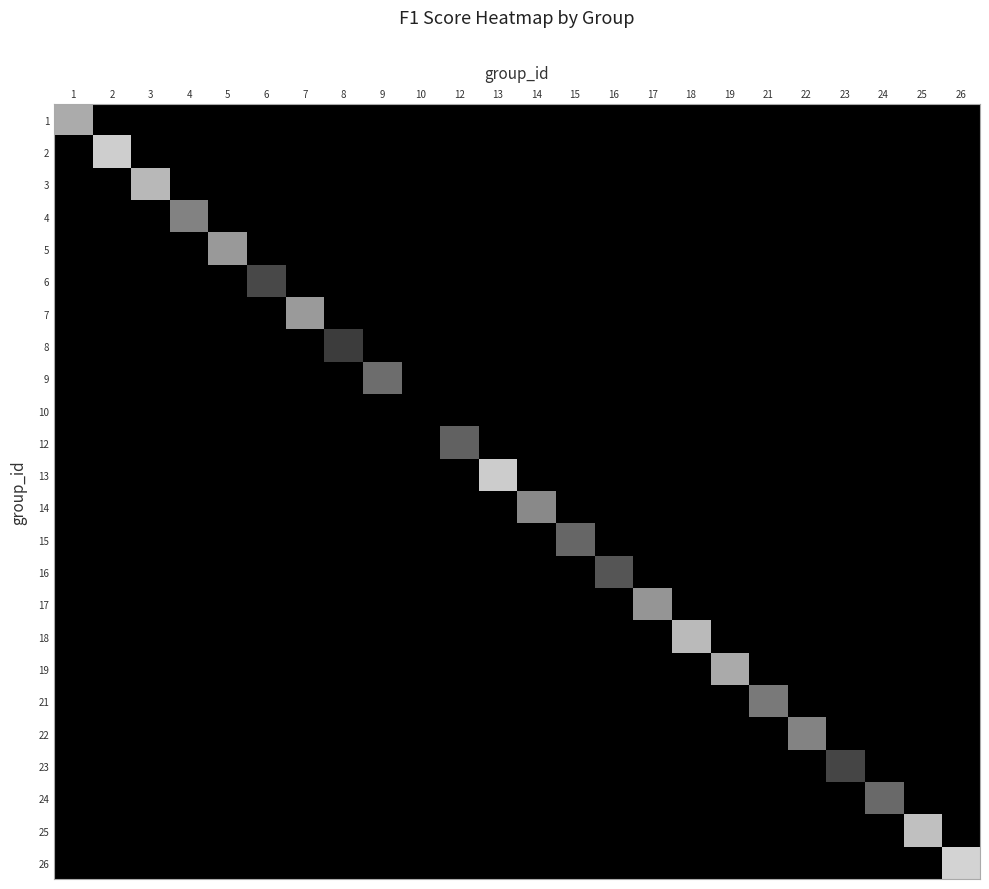

Reading left to right, transcribe all the data shown in this chart.

1: 1=0.7	2=0.0	3=0.0	4=0.0	5=0.0	6=0.0	7=0.0	8=0.0	9=0.0	10=0.0	12=0.0	13=0.0	14=0.0	15=0.0	16=0.0	17=0.0	18=0.0	19=0.0	21=0.0	22=0.0	23=0.0	24=0.0	25=0.0	26=0.0
2: 1=0.0	2=0.8	3=0.0	4=0.0	5=0.0	6=0.0	7=0.0	8=0.0	9=0.0	10=0.0	12=0.0	13=0.0	14=0.0	15=0.0	16=0.0	17=0.0	18=0.0	19=0.0	21=0.0	22=0.0	23=0.0	24=0.0	25=0.0	26=0.0
3: 1=0.0	2=0.0	3=0.7	4=0.0	5=0.0	6=0.0	7=0.0	8=0.0	9=0.0	10=0.0	12=0.0	13=0.0	14=0.0	15=0.0	16=0.0	17=0.0	18=0.0	19=0.0	21=0.0	22=0.0	23=0.0	24=0.0	25=0.0	26=0.0
4: 1=0.0	2=0.0	3=0.0	4=0.5	5=0.0	6=0.0	7=0.0	8=0.0	9=0.0	10=0.0	12=0.0	13=0.0	14=0.0	15=0.0	16=0.0	17=0.0	18=0.0	19=0.0	21=0.0	22=0.0	23=0.0	24=0.0	25=0.0	26=0.0
5: 1=0.0	2=0.0	3=0.0	4=0.0	5=0.6	6=0.0	7=0.0	8=0.0	9=0.0	10=0.0	12=0.0	13=0.0	14=0.0	15=0.0	16=0.0	17=0.0	18=0.0	19=0.0	21=0.0	22=0.0	23=0.0	24=0.0	25=0.0	26=0.0
6: 1=0.0	2=0.0	3=0.0	4=0.0	5=0.0	6=0.3	7=0.0	8=0.0	9=0.0	10=0.0	12=0.0	13=0.0	14=0.0	15=0.0	16=0.0	17=0.0	18=0.0	19=0.0	21=0.0	22=0.0	23=0.0	24=0.0	25=0.0	26=0.0
7: 1=0.0	2=0.0	3=0.0	4=0.0	5=0.0	6=0.0	7=0.6	8=0.0	9=0.0	10=0.0	12=0.0	13=0.0	14=0.0	15=0.0	16=0.0	17=0.0	18=0.0	19=0.0	21=0.0	22=0.0	23=0.0	24=0.0	25=0.0	26=0.0
8: 1=0.0	2=0.0	3=0.0	4=0.0	5=0.0	6=0.0	7=0.0	8=0.2	9=0.0	10=0.0	12=0.0	13=0.0	14=0.0	15=0.0	16=0.0	17=0.0	18=0.0	19=0.0	21=0.0	22=0.0	23=0.0	24=0.0	25=0.0	26=0.0
9: 1=0.0	2=0.0	3=0.0	4=0.0	5=0.0	6=0.0	7=0.0	8=0.0	9=0.4	10=0.0	12=0.0	13=0.0	14=0.0	15=0.0	16=0.0	17=0.0	18=0.0	19=0.0	21=0.0	22=0.0	23=0.0	24=0.0	25=0.0	26=0.0
10: 1=0.0	2=0.0	3=0.0	4=0.0	5=0.0	6=0.0	7=0.0	8=0.0	9=0.0	10=0.0	12=0.0	13=0.0	14=0.0	15=0.0	16=0.0	17=0.0	18=0.0	19=0.0	21=0.0	22=0.0	23=0.0	24=0.0	25=0.0	26=0.0
12: 1=0.0	2=0.0	3=0.0	4=0.0	5=0.0	6=0.0	7=0.0	8=0.0	9=0.0	10=0.0	12=0.4	13=0.0	14=0.0	15=0.0	16=0.0	17=0.0	18=0.0	19=0.0	21=0.0	22=0.0	23=0.0	24=0.0	25=0.0	26=0.0
13: 1=0.0	2=0.0	3=0.0	4=0.0	5=0.0	6=0.0	7=0.0	8=0.0	9=0.0	10=0.0	12=0.0	13=0.8	14=0.0	15=0.0	16=0.0	17=0.0	18=0.0	19=0.0	21=0.0	22=0.0	23=0.0	24=0.0	25=0.0	26=0.0
14: 1=0.0	2=0.0	3=0.0	4=0.0	5=0.0	6=0.0	7=0.0	8=0.0	9=0.0	10=0.0	12=0.0	13=0.0	14=0.5	15=0.0	16=0.0	17=0.0	18=0.0	19=0.0	21=0.0	22=0.0	23=0.0	24=0.0	25=0.0	26=0.0
15: 1=0.0	2=0.0	3=0.0	4=0.0	5=0.0	6=0.0	7=0.0	8=0.0	9=0.0	10=0.0	12=0.0	13=0.0	14=0.0	15=0.4	16=0.0	17=0.0	18=0.0	19=0.0	21=0.0	22=0.0	23=0.0	24=0.0	25=0.0	26=0.0
16: 1=0.0	2=0.0	3=0.0	4=0.0	5=0.0	6=0.0	7=0.0	8=0.0	9=0.0	10=0.0	12=0.0	13=0.0	14=0.0	15=0.0	16=0.3	17=0.0	18=0.0	19=0.0	21=0.0	22=0.0	23=0.0	24=0.0	25=0.0	26=0.0
17: 1=0.0	2=0.0	3=0.0	4=0.0	5=0.0	6=0.0	7=0.0	8=0.0	9=0.0	10=0.0	12=0.0	13=0.0	14=0.0	15=0.0	16=0.0	17=0.6	18=0.0	19=0.0	21=0.0	22=0.0	23=0.0	24=0.0	25=0.0	26=0.0
18: 1=0.0	2=0.0	3=0.0	4=0.0	5=0.0	6=0.0	7=0.0	8=0.0	9=0.0	10=0.0	12=0.0	13=0.0	14=0.0	15=0.0	16=0.0	17=0.0	18=0.7	19=0.0	21=0.0	22=0.0	23=0.0	24=0.0	25=0.0	26=0.0
19: 1=0.0	2=0.0	3=0.0	4=0.0	5=0.0	6=0.0	7=0.0	8=0.0	9=0.0	10=0.0	12=0.0	13=0.0	14=0.0	15=0.0	16=0.0	17=0.0	18=0.0	19=0.7	21=0.0	22=0.0	23=0.0	24=0.0	25=0.0	26=0.0
21: 1=0.0	2=0.0	3=0.0	4=0.0	5=0.0	6=0.0	7=0.0	8=0.0	9=0.0	10=0.0	12=0.0	13=0.0	14=0.0	15=0.0	16=0.0	17=0.0	18=0.0	19=0.0	21=0.5	22=0.0	23=0.0	24=0.0	25=0.0	26=0.0
22: 1=0.0	2=0.0	3=0.0	4=0.0	5=0.0	6=0.0	7=0.0	8=0.0	9=0.0	10=0.0	12=0.0	13=0.0	14=0.0	15=0.0	16=0.0	17=0.0	18=0.0	19=0.0	21=0.0	22=0.5	23=0.0	24=0.0	25=0.0	26=0.0
23: 1=0.0	2=0.0	3=0.0	4=0.0	5=0.0	6=0.0	7=0.0	8=0.0	9=0.0	10=0.0	12=0.0	13=0.0	14=0.0	15=0.0	16=0.0	17=0.0	18=0.0	19=0.0	21=0.0	22=0.0	23=0.3	24=0.0	25=0.0	26=0.0
24: 1=0.0	2=0.0	3=0.0	4=0.0	5=0.0	6=0.0	7=0.0	8=0.0	9=0.0	10=0.0	12=0.0	13=0.0	14=0.0	15=0.0	16=0.0	17=0.0	18=0.0	19=0.0	21=0.0	22=0.0	23=0.0	24=0.4	25=0.0	26=0.0
25: 1=0.0	2=0.0	3=0.0	4=0.0	5=0.0	6=0.0	7=0.0	8=0.0	9=0.0	10=0.0	12=0.0	13=0.0	14=0.0	15=0.0	16=0.0	17=0.0	18=0.0	19=0.0	21=0.0	22=0.0	23=0.0	24=0.0	25=0.8	26=0.0
26: 1=0.0	2=0.0	3=0.0	4=0.0	5=0.0	6=0.0	7=0.0	8=0.0	9=0.0	10=0.0	12=0.0	13=0.0	14=0.0	15=0.0	16=0.0	17=0.0	18=0.0	19=0.0	21=0.0	22=0.0	23=0.0	24=0.0	25=0.0	26=0.8